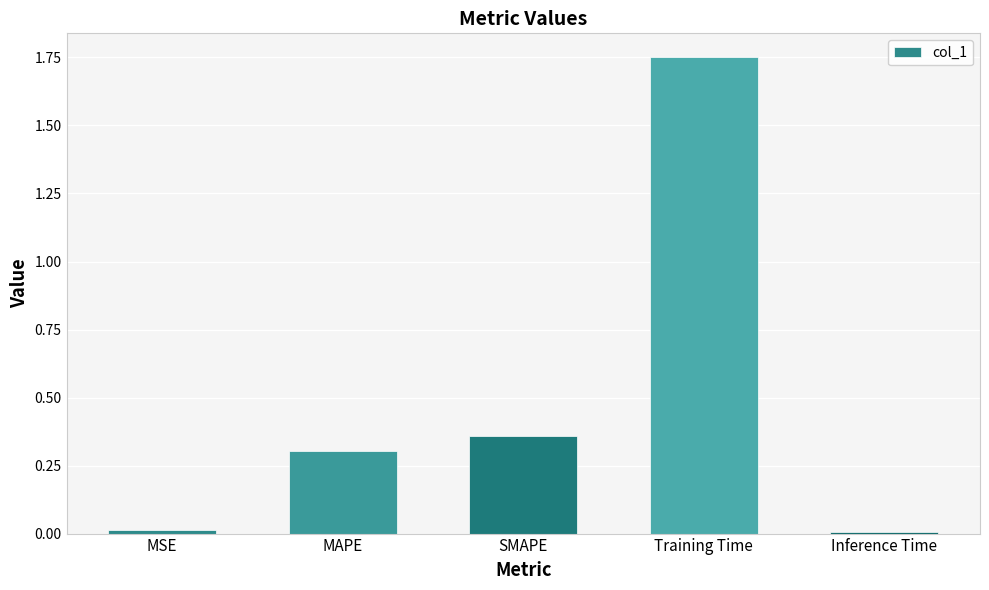

Which category has the highest value across all series?

Training Time